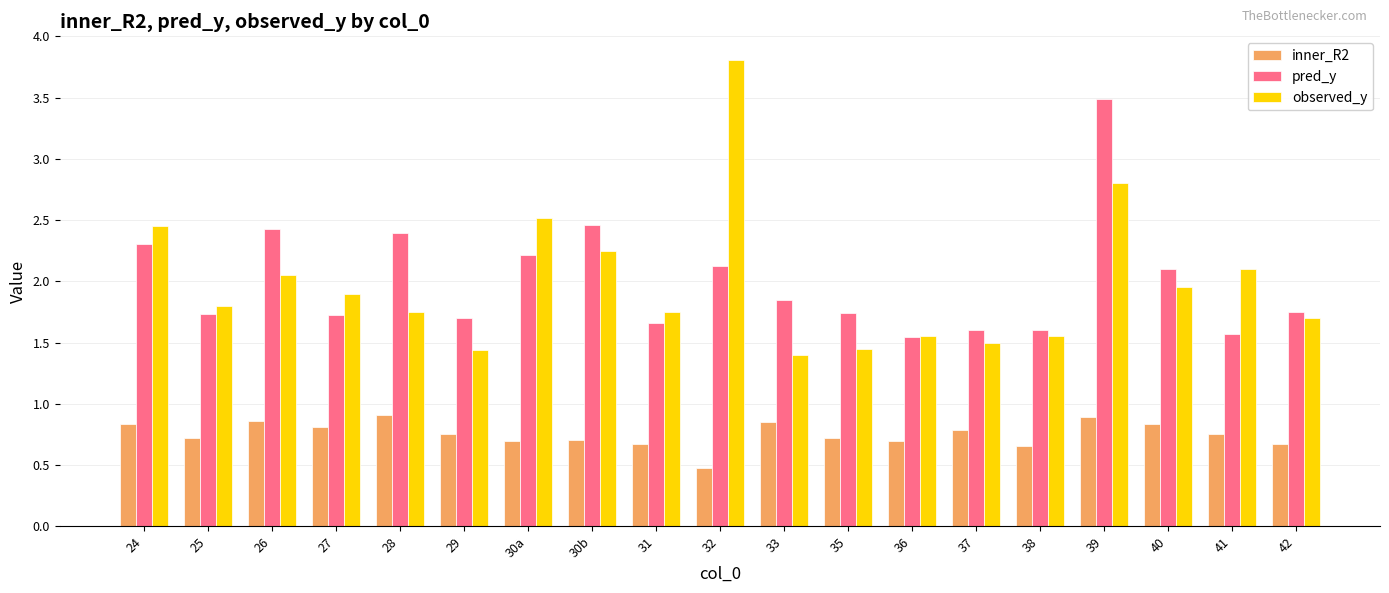

The inner_R2 series shows 0.7 at 36. True or false?

True